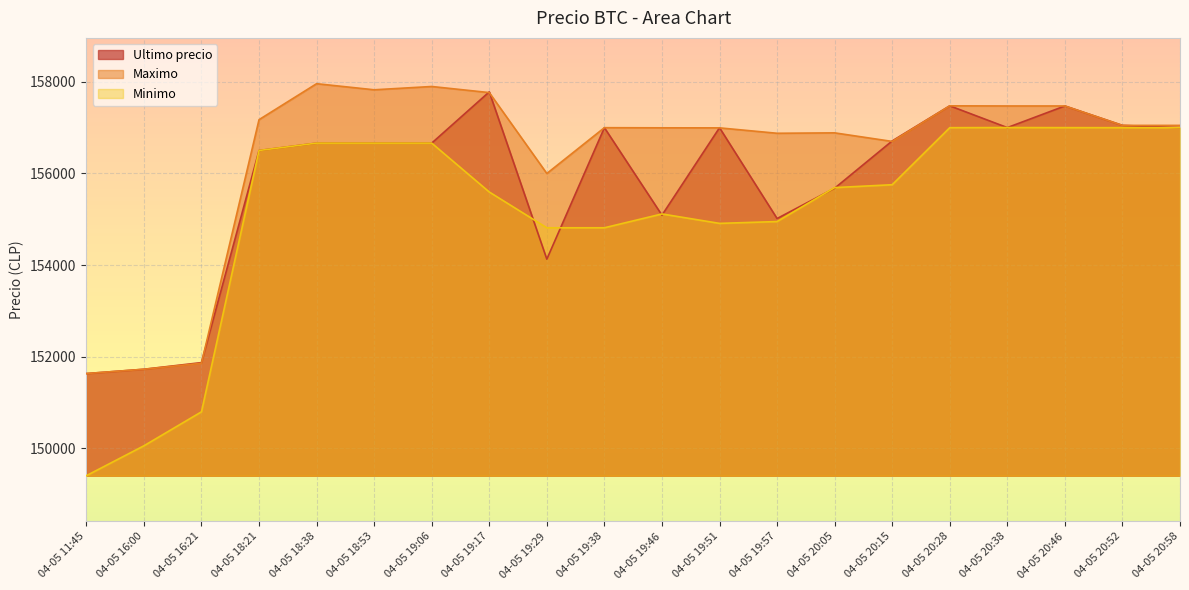

True or false: Maximo and Minimo cross at least once.

False